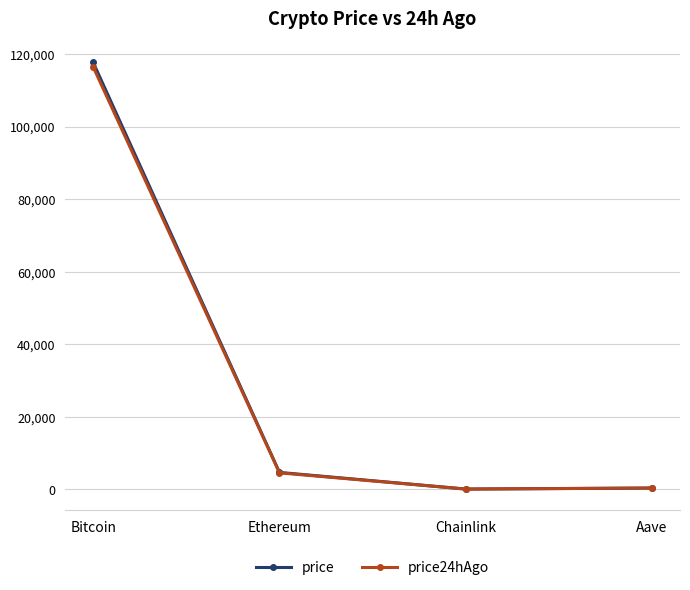

What is the difference between the highest and lowest values at Aave?

12.1